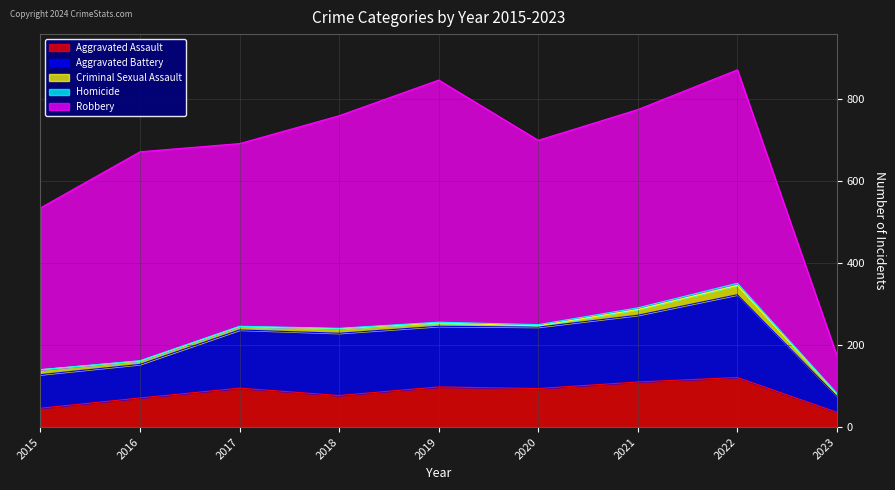

Between 2017 and 2022, which is larger?

2022